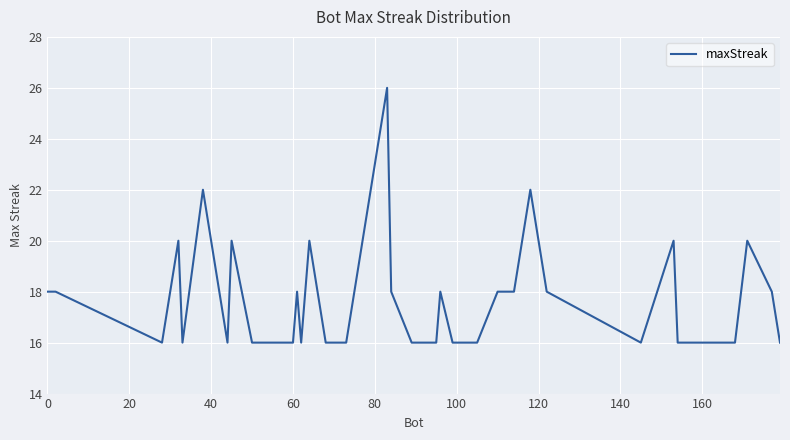

How many values are between 16 and 18?

32